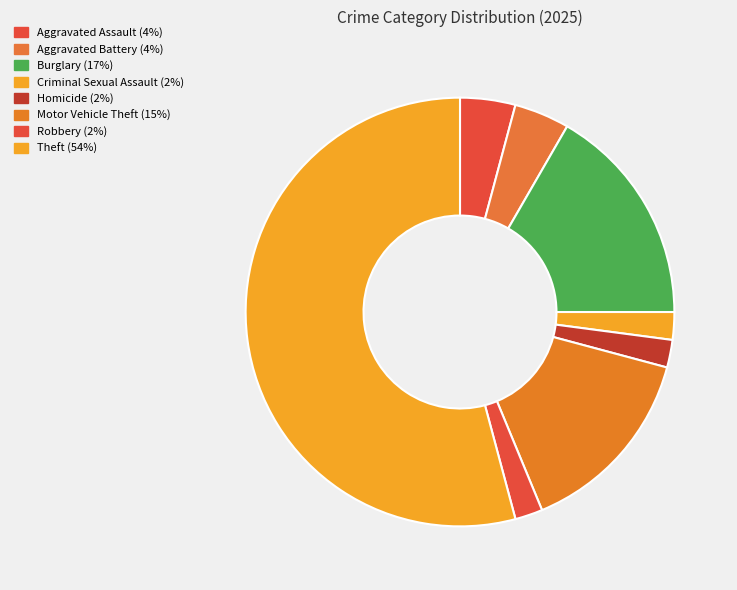

What is the change in value from Aggravated Battery to Robbery?

-1